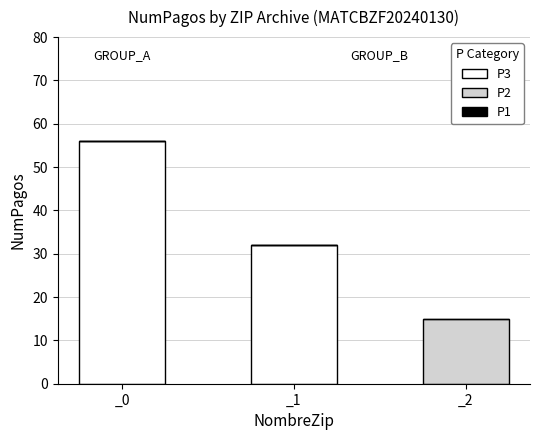

At which label is P3 closest to 28?

_1